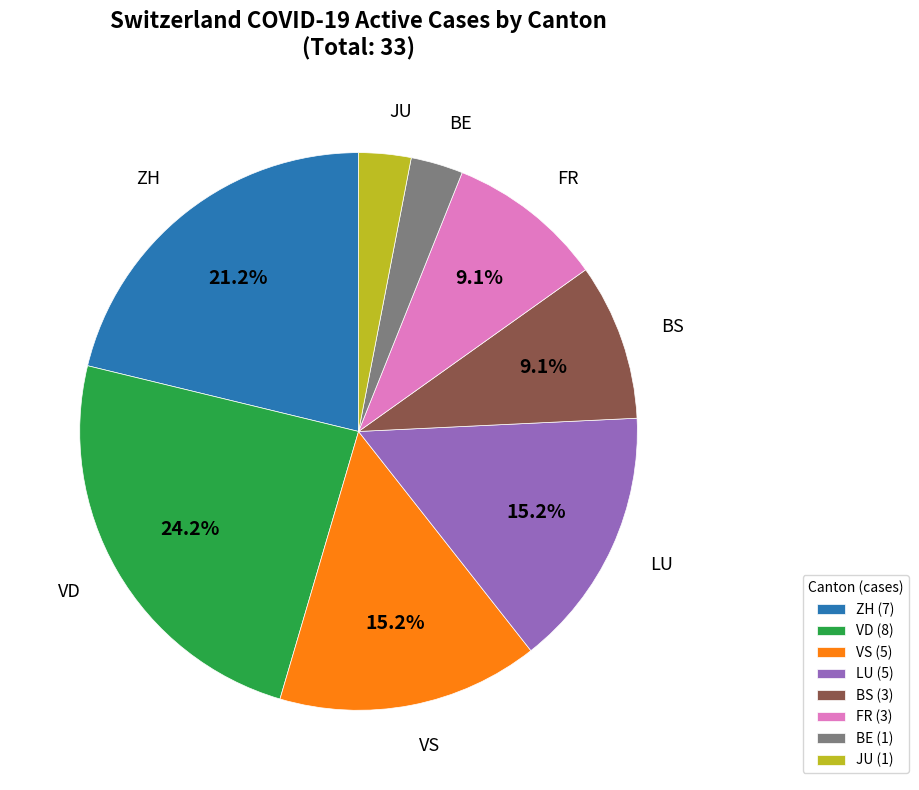

Count the number of slices in the pie.

8